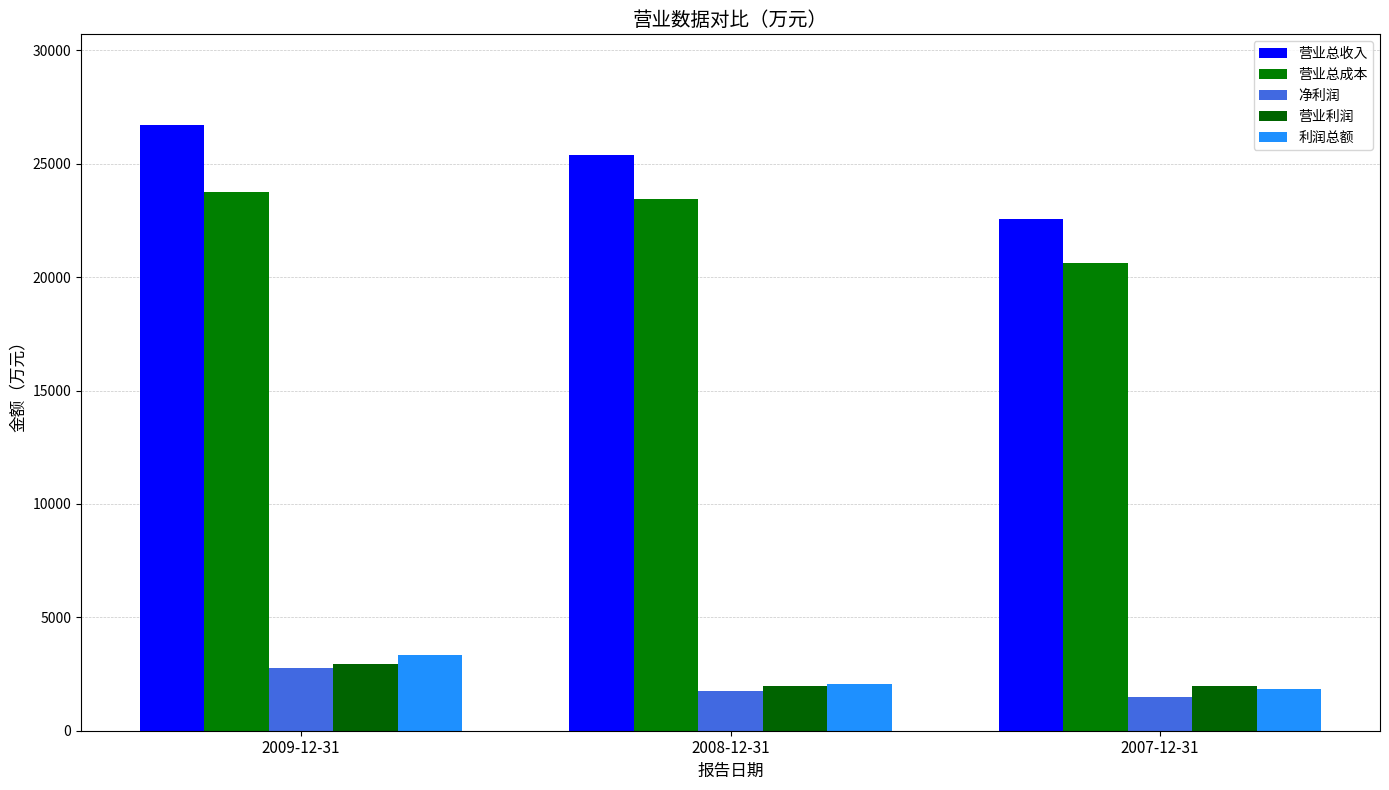

How many 利润总额 values are between 1843 and 3359?

3